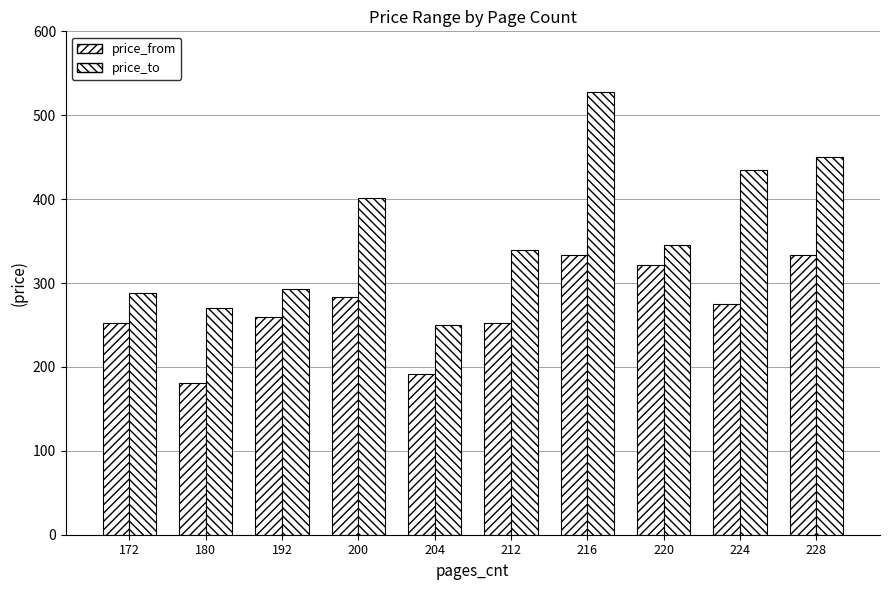

Where does the price_from series first go above 275?

200